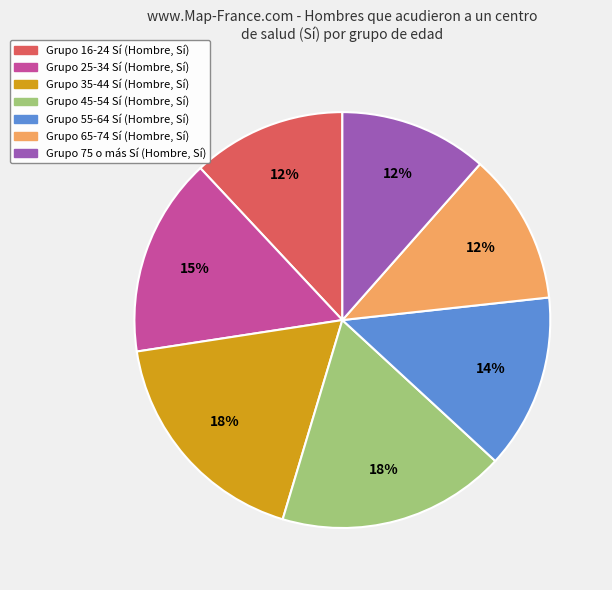

To the nearest percent, what is the difference between the largest and smallest slice percentages?

6%